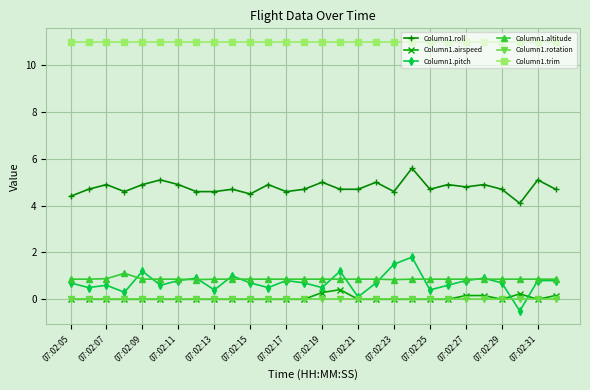

How many lines are shown in the chart?

6